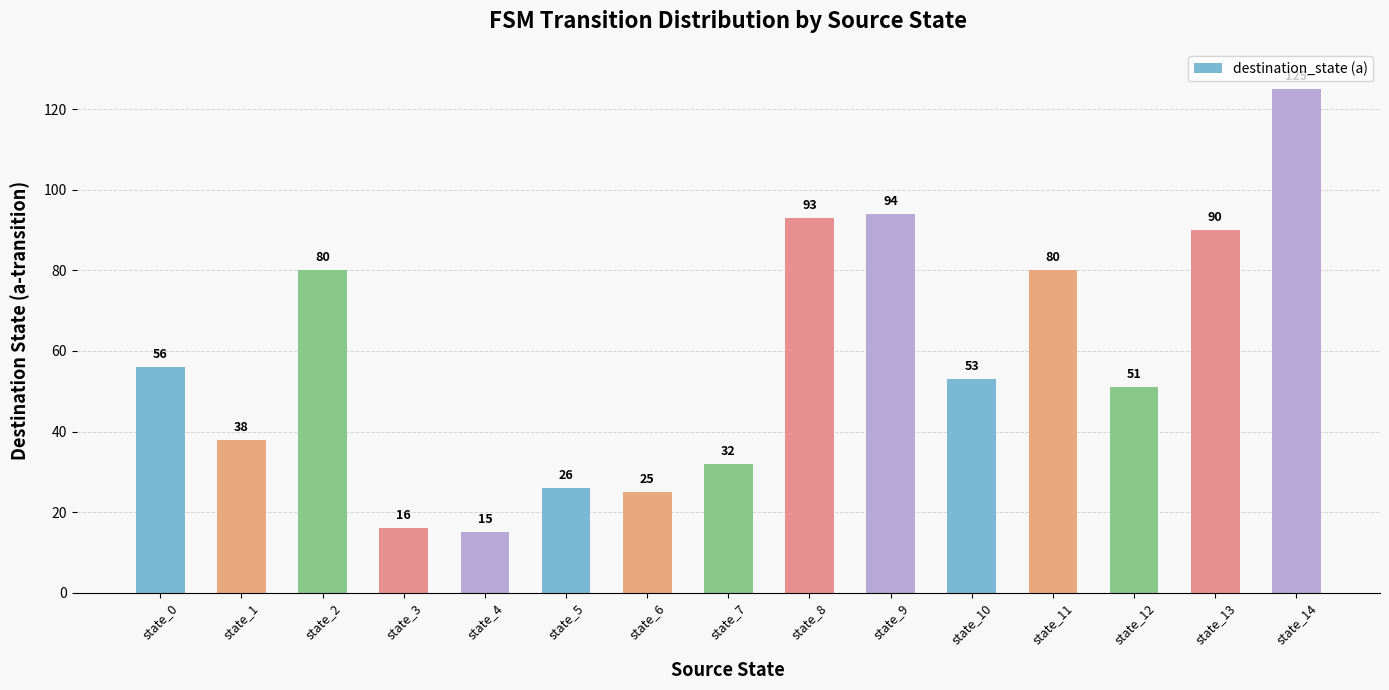

The chart shows a value of 56 at state_0. True or false?

True